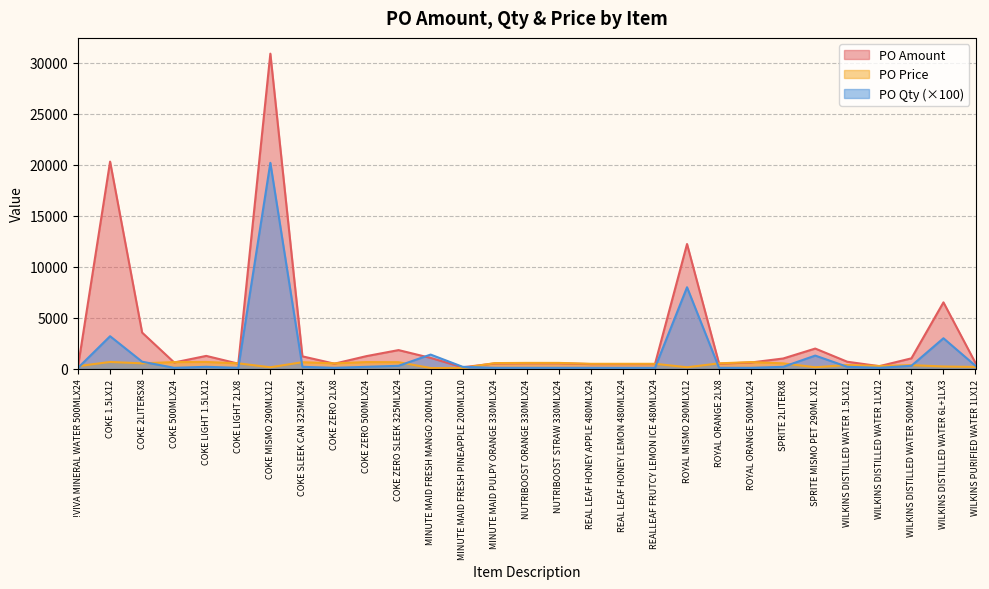

Reading left to right, transcribe all the data shown in this chart.

PO Amount: !VIVA MINERAL WATER 500MLX24=248.4	COKE 1.5LX12=20322.5	COKE 2LITERSX8=3553.8	COKE 500MLX24=624.4	COKE LIGHT 1.5LX12=1270.2	COKE LIGHT 2LX8=507.7	COKE MISMO 290MLX12=30906.0	COKE SLEEK CAN 325MLX24=1226.0	COKE ZERO 2LX8=507.7	COKE ZERO 500MLX24=1248.9	COKE ZERO SLEEK 325MLX24=1839.0	MINUTE MAID FRESH MANGO 200MLX10=1071.0	MINUTE MAID FRESH PINEAPPLE 200MLX10=153.0	MINUTE MAID PULPY ORANGE 330MLX24=530.4	NUTRIBOOST ORANGE 330MLX24=550.6	NUTRIBOOST STRAW 330MLX24=548.5	REAL LEAF HONEY APPLE 480MLX24=466.0	REAL LEAF HONEY LEMON 480MLX24=466.0	REALLEAF FRUTCY LEMON ICE 480MLX24=466.0	ROYAL MISMO 290MLX12=12240.0	ROYAL ORANGE 2LX8=507.7	ROYAL ORANGE 500MLX24=624.4	SPRITE 2LITERX8=1015.4	SPRITE MISMO PET 290ML X12=1989.0	WILKINS DISTILLED WATER 1.5LX12=696.4	WILKINS DISTILLED WATER 1LX12=263.4	WILKINS DISTILLED WATER 500MLX24=1030.2	WILKINS DISTILLED WATER 6L+1LX3=6519.7	WILKINS PURIFIED WATER 1LX12=573.0
PO Qty: !VIVA MINERAL WATER 500MLX24=100.0	COKE 1.5LX12=3200.0	COKE 2LITERSX8=700.0	COKE 500MLX24=100.0	COKE LIGHT 1.5LX12=200.0	COKE LIGHT 2LX8=100.0	COKE MISMO 290MLX12=20200.0	COKE SLEEK CAN 325MLX24=200.0	COKE ZERO 2LX8=100.0	COKE ZERO 500MLX24=200.0	COKE ZERO SLEEK 325MLX24=300.0	MINUTE MAID FRESH MANGO 200MLX10=1400.0	MINUTE MAID FRESH PINEAPPLE 200MLX10=200.0	MINUTE MAID PULPY ORANGE 330MLX24=100.0	NUTRIBOOST ORANGE 330MLX24=100.0	NUTRIBOOST STRAW 330MLX24=100.0	REAL LEAF HONEY APPLE 480MLX24=100.0	REAL LEAF HONEY LEMON 480MLX24=100.0	REALLEAF FRUTCY LEMON ICE 480MLX24=100.0	ROYAL MISMO 290MLX12=8000.0	ROYAL ORANGE 2LX8=100.0	ROYAL ORANGE 500MLX24=100.0	SPRITE 2LITERX8=200.0	SPRITE MISMO PET 290ML X12=1300.0	WILKINS DISTILLED WATER 1.5LX12=200.0	WILKINS DISTILLED WATER 1LX12=100.0	WILKINS DISTILLED WATER 500MLX24=300.0	WILKINS DISTILLED WATER 6L+1LX3=3000.0	WILKINS PURIFIED WATER 1LX12=300.0
PO Price: !VIVA MINERAL WATER 500MLX24=264.0	COKE 1.5LX12=675.0	COKE 2LITERSX8=539.6	COKE 500MLX24=663.7	COKE LIGHT 1.5LX12=675.0	COKE LIGHT 2LX8=539.6	COKE MISMO 290MLX12=157.0	COKE SLEEK CAN 325MLX24=651.6	COKE ZERO 2LX8=539.6	COKE ZERO 500MLX24=663.7	COKE ZERO SLEEK 325MLX24=651.6	MINUTE MAID FRESH MANGO 200MLX10=81.3	MINUTE MAID FRESH PINEAPPLE 200MLX10=81.3	MINUTE MAID PULPY ORANGE 330MLX24=563.8	NUTRIBOOST ORANGE 330MLX24=585.2	NUTRIBOOST STRAW 330MLX24=583.0	REAL LEAF HONEY APPLE 480MLX24=495.4	REAL LEAF HONEY LEMON 480MLX24=495.4	REALLEAF FRUTCY LEMON ICE 480MLX24=495.4	ROYAL MISMO 290MLX12=157.0	ROYAL ORANGE 2LX8=539.6	ROYAL ORANGE 500MLX24=663.7	SPRITE 2LITERX8=539.6	SPRITE MISMO PET 290ML X12=157.0	WILKINS DISTILLED WATER 1.5LX12=378.0	WILKINS DISTILLED WATER 1LX12=280.0	WILKINS DISTILLED WATER 500MLX24=365.0	WILKINS DISTILLED WATER 6L+1LX3=231.0	WILKINS PURIFIED WATER 1LX12=191.0